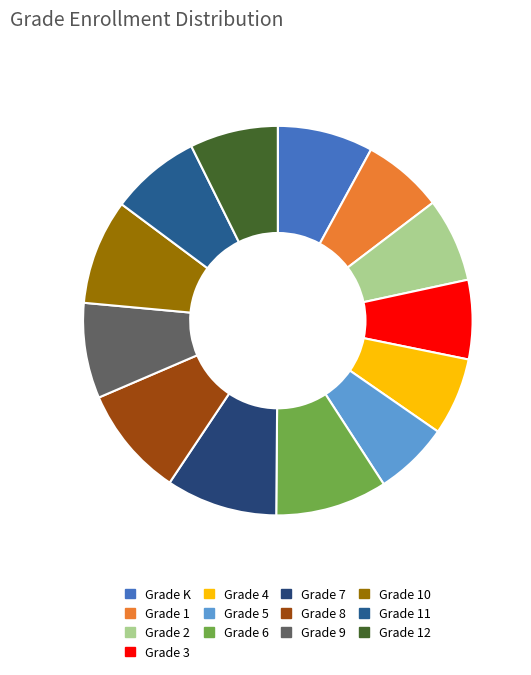

Is Grade K the majority of the pie?

No